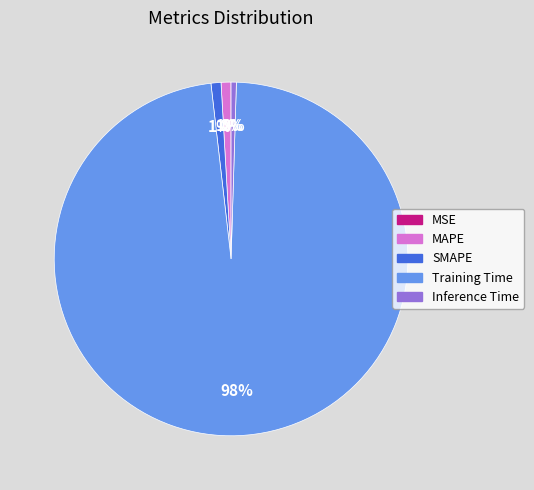

Does SMAPE represent more than half of the total?

No